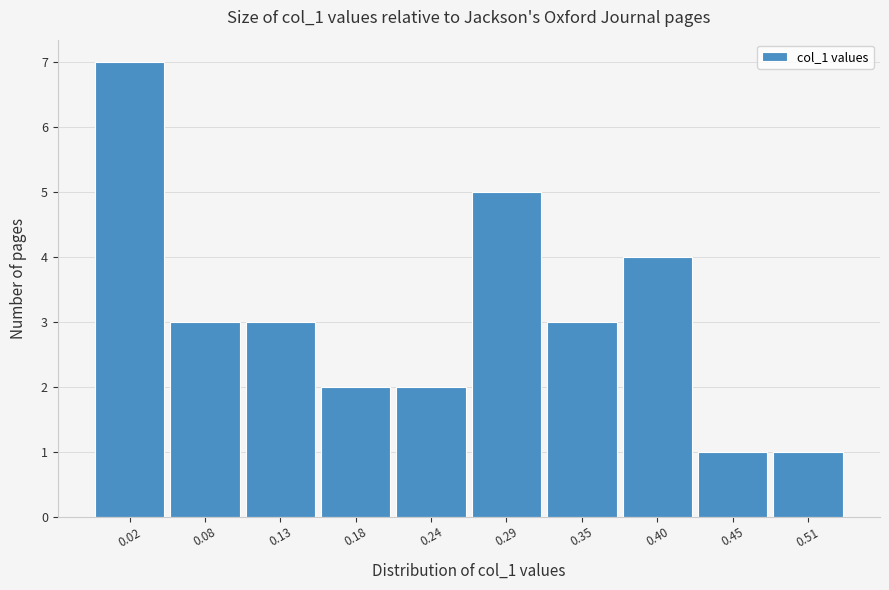

Reading left to right, transcribe all the data shown in this chart.

0.02=7	0.08=3	0.13=3	0.18=2	0.24=2	0.29=5	0.35=3	0.40=4	0.45=1	0.51=1